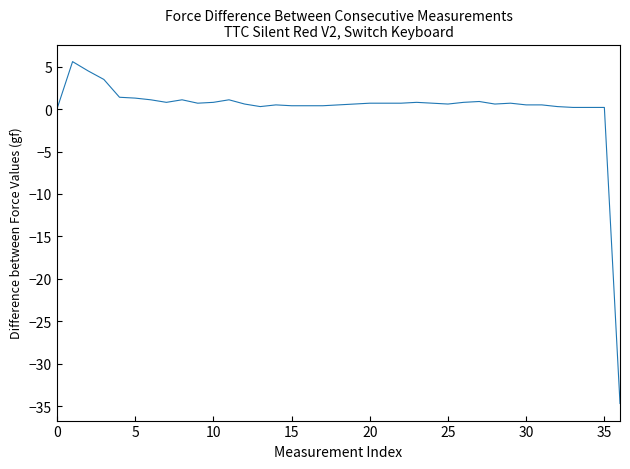

What is the difference between the maximum and minimum values?

40.3